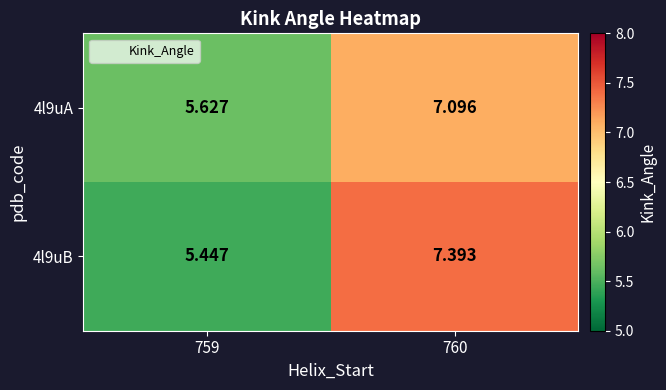

Which category has the highest value across all series?

760